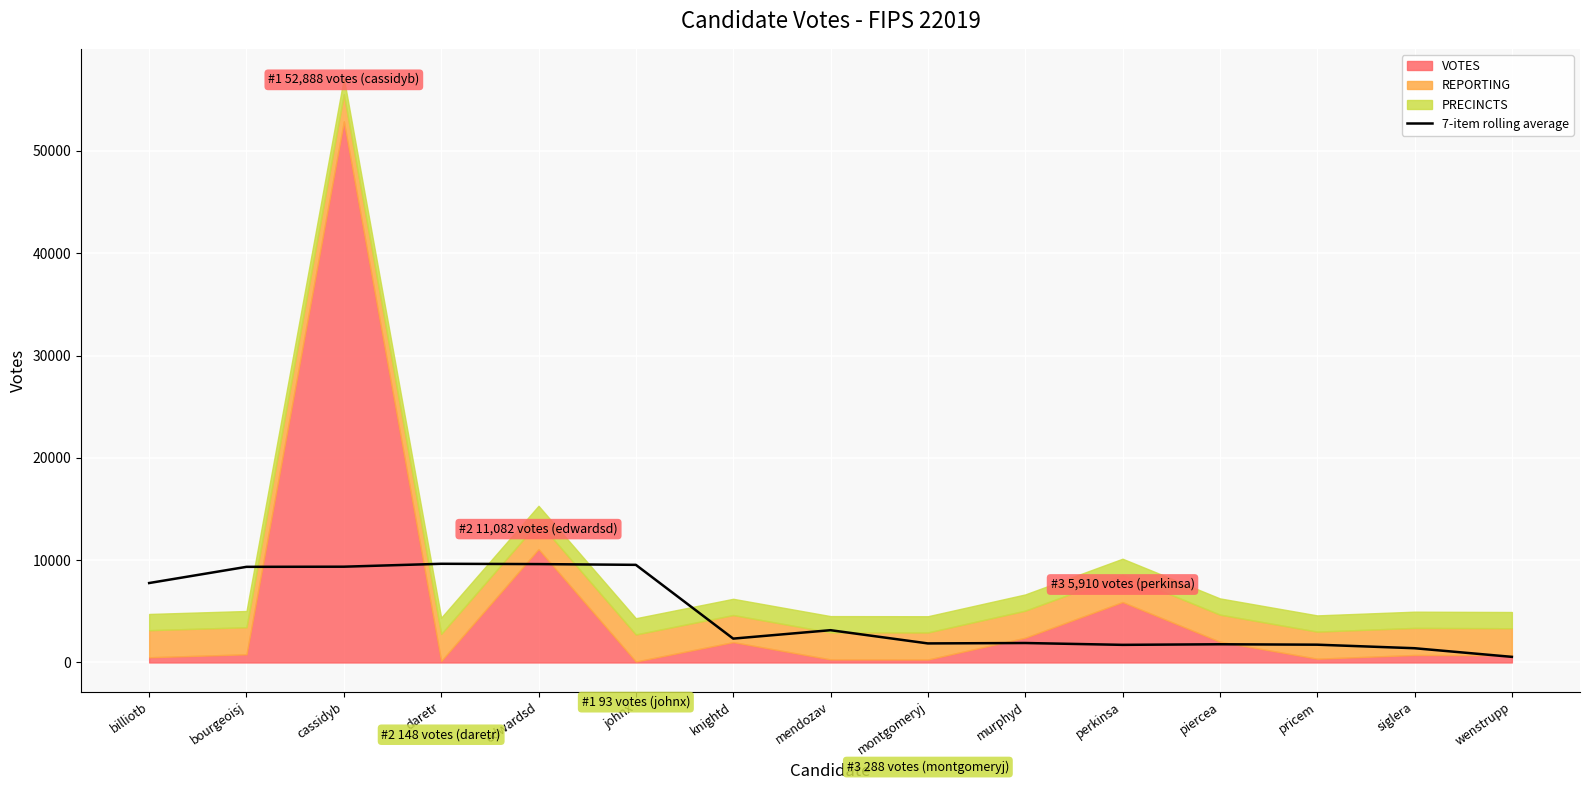

Is it true that 7-item rolling average equals 1392.6 at siglera?

True